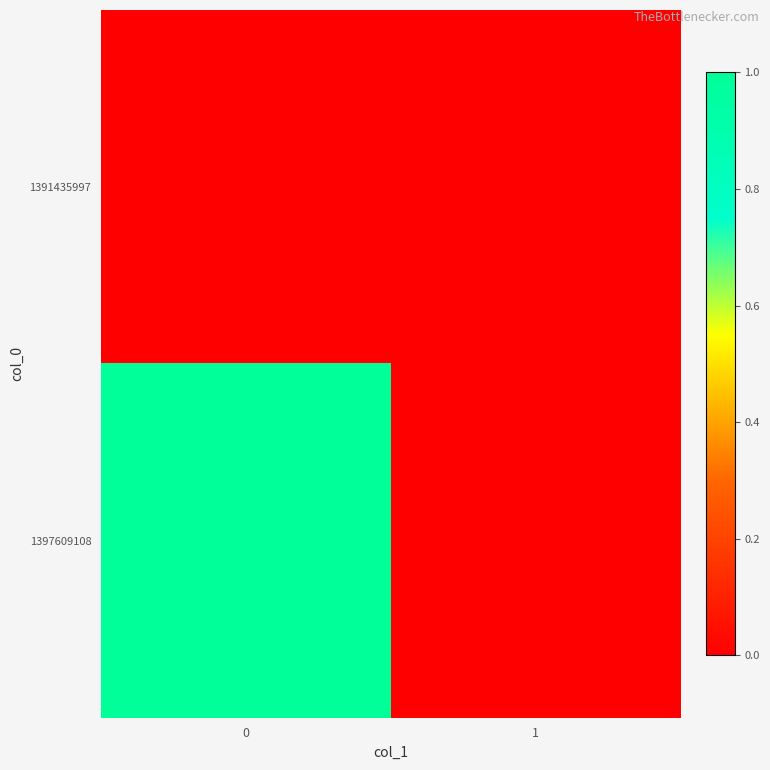

What is the spread (max minus min) of values at 0?

1